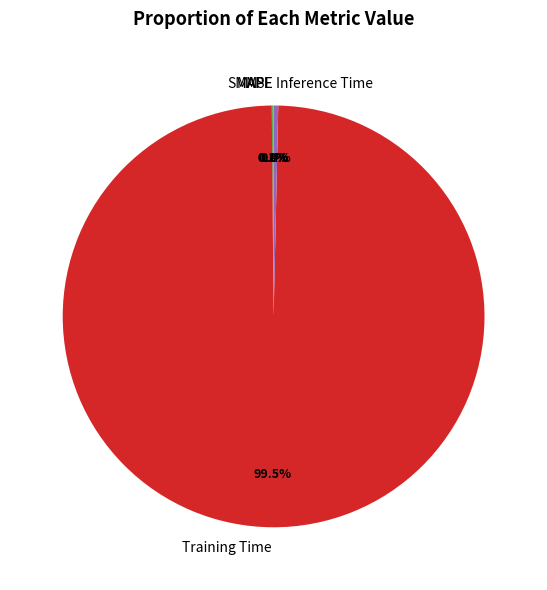

Is Training Time the majority of the pie?

Yes